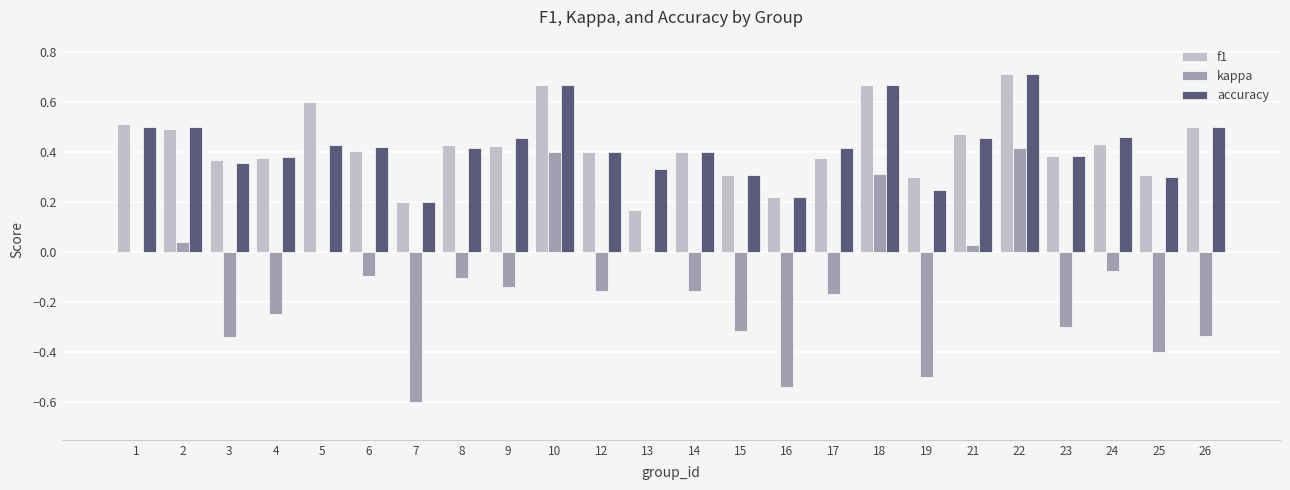

What is the sum of all kappa values?

-3.3